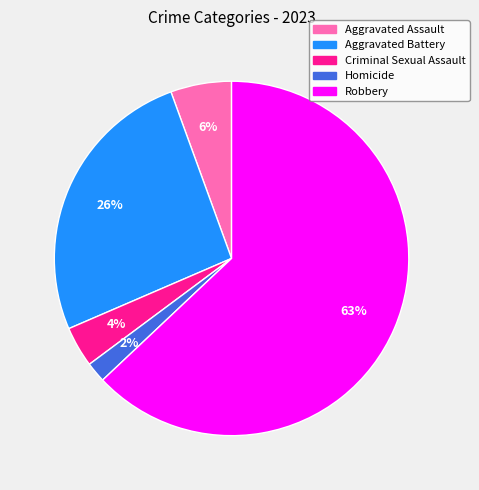

Is it true that Homicide is 14% of the pie?

False